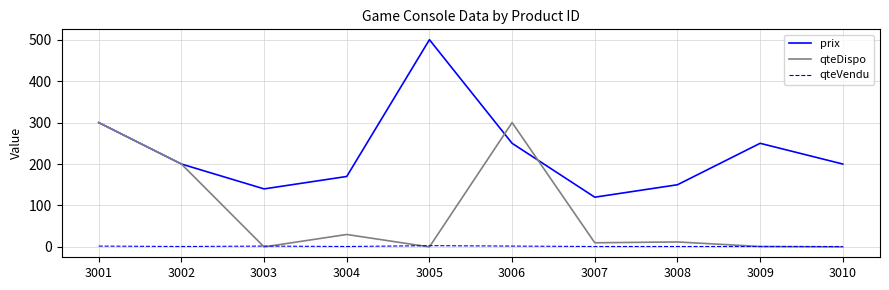

Where does the qteDispo series first go above 12?

3001